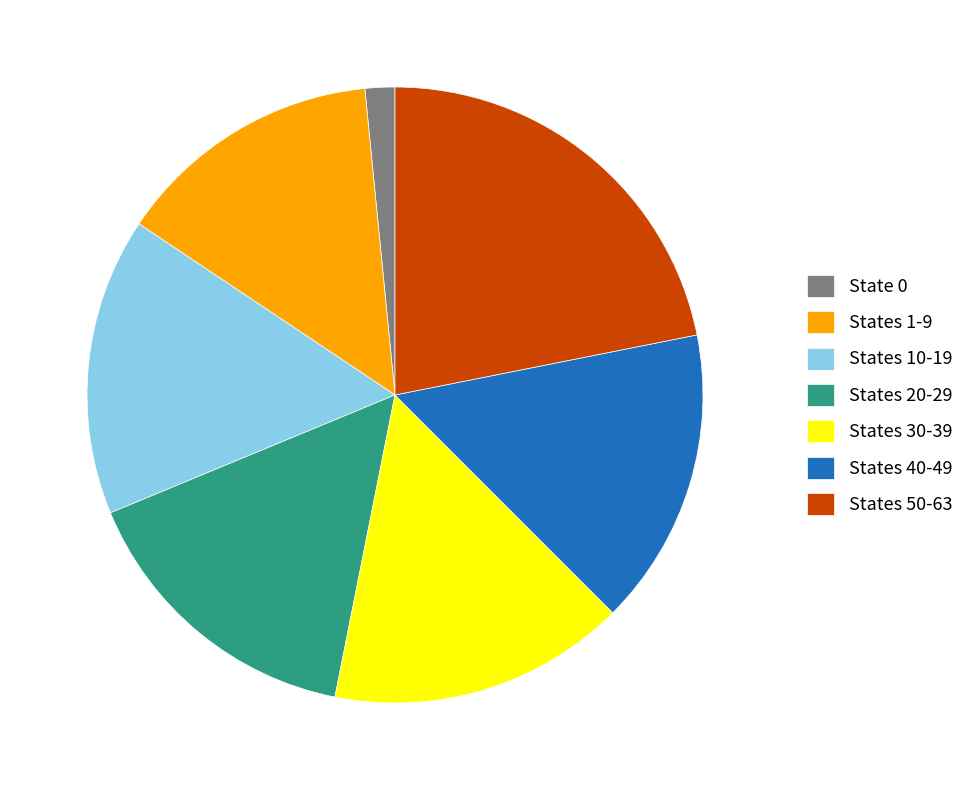

Count the number of slices in the pie.

7